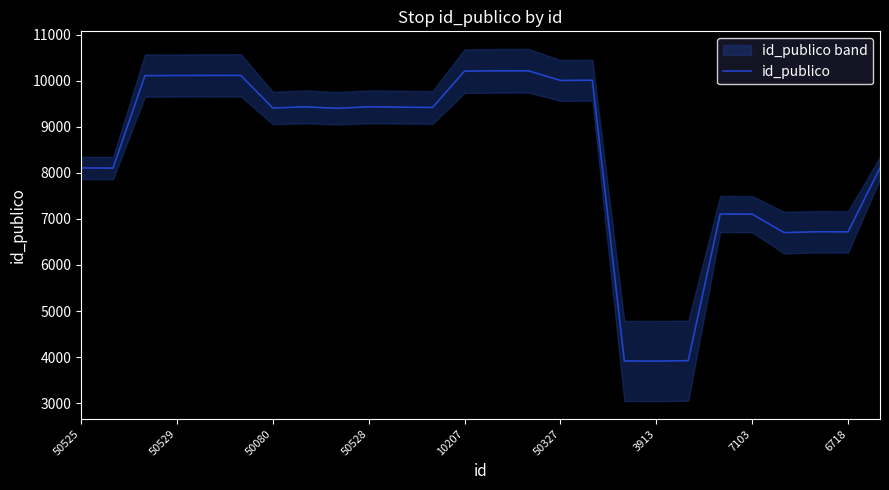

What is the maximum value for id_publico?

10214